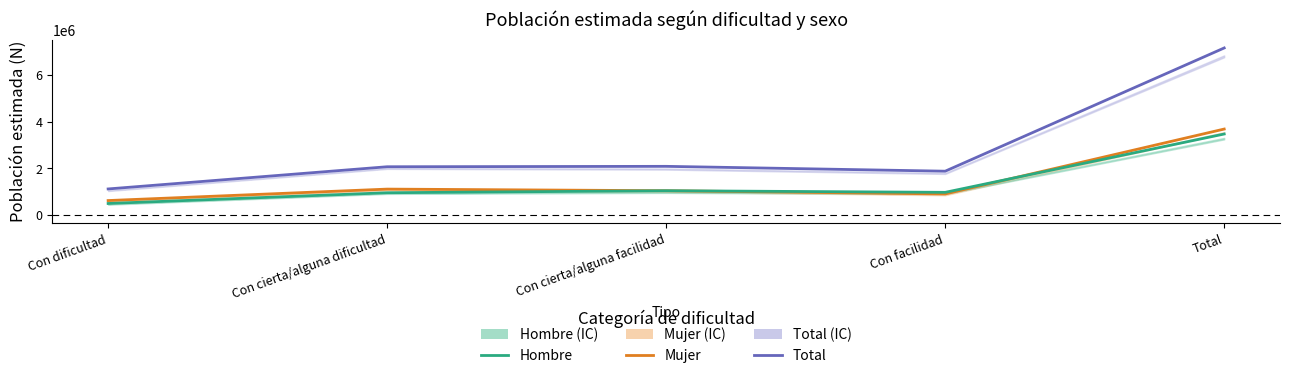

What is the minimum value for Hombre?

497971